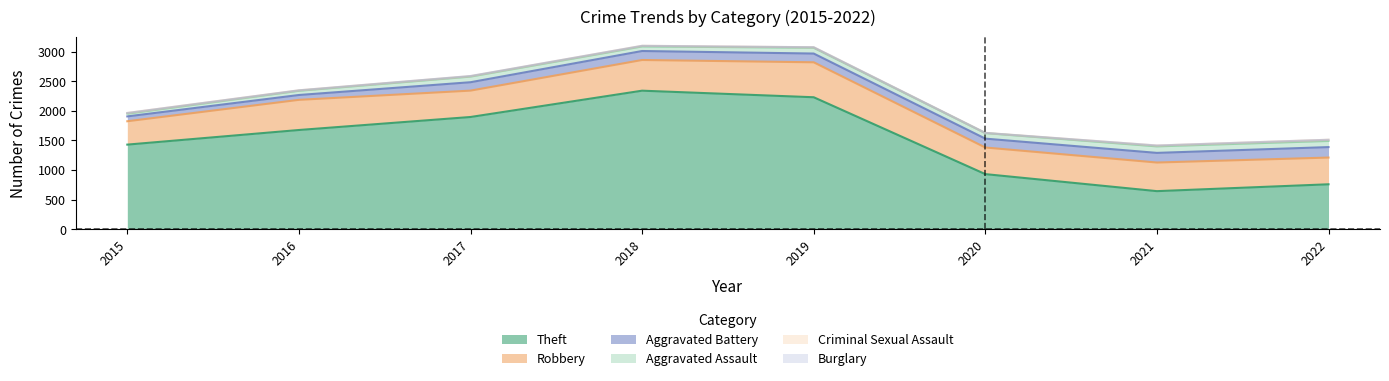

At how many categories does at least one series exceed 1264?

5